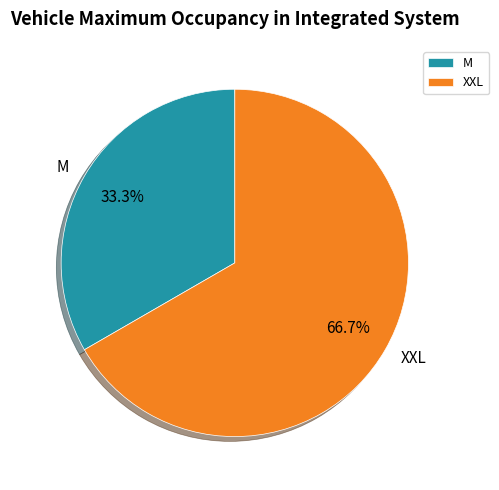

How many slices are in this pie chart?

2